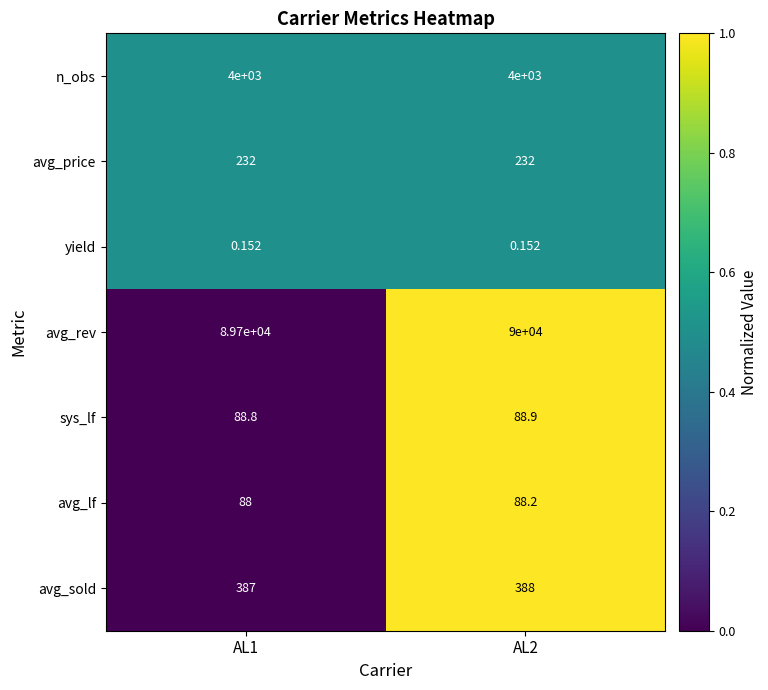

Rank the series at AL2 from lowest to highest value.

yield, avg_lf, sys_lf, avg_price, avg_sold, n_obs, avg_rev